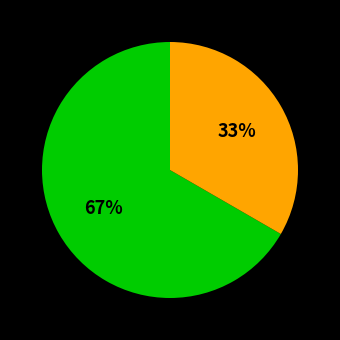

To the nearest percent, what is the average slice percentage?

50%